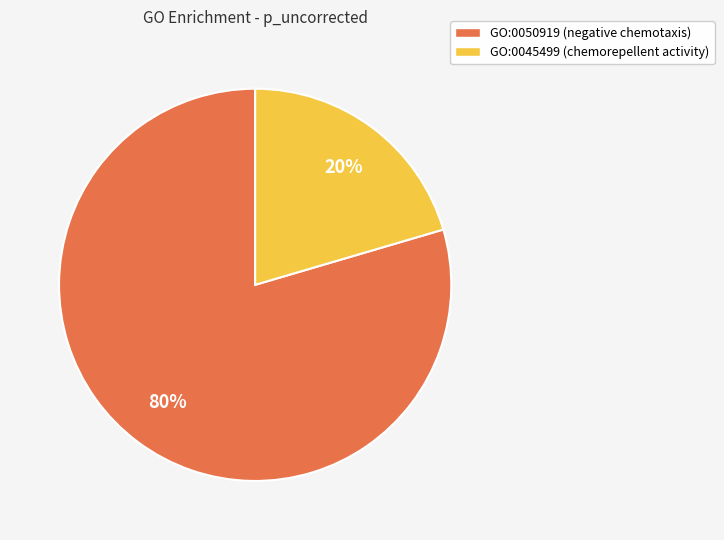

Count the number of slices in the pie.

2